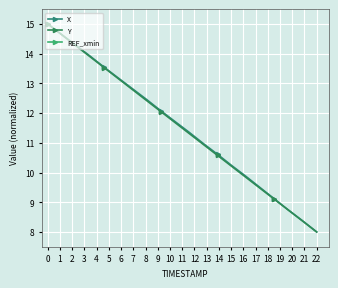

What is the difference between the maximum and minimum values in the Y series?

7.0